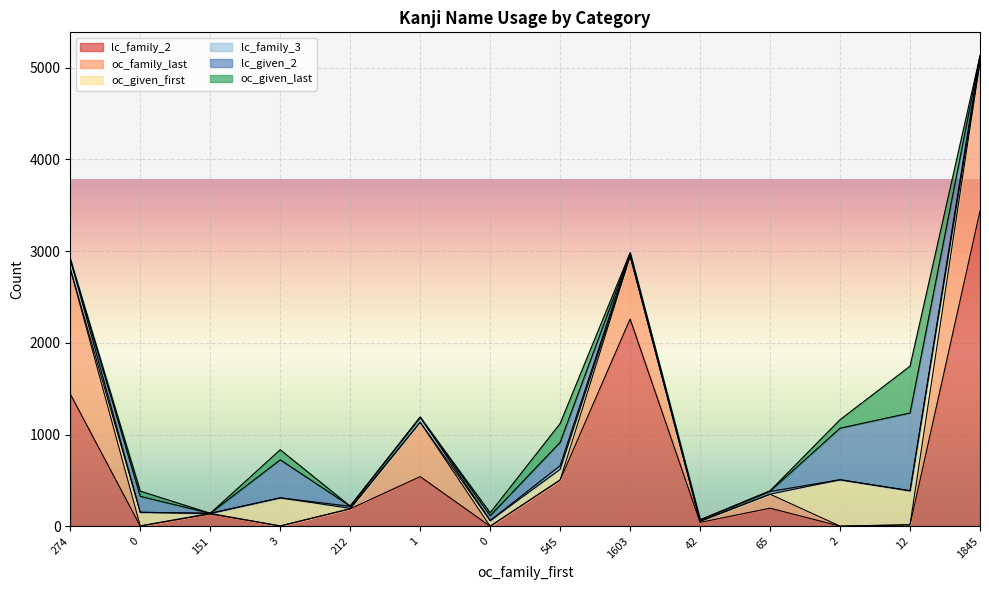

What is the total value across all series at 12?

1745